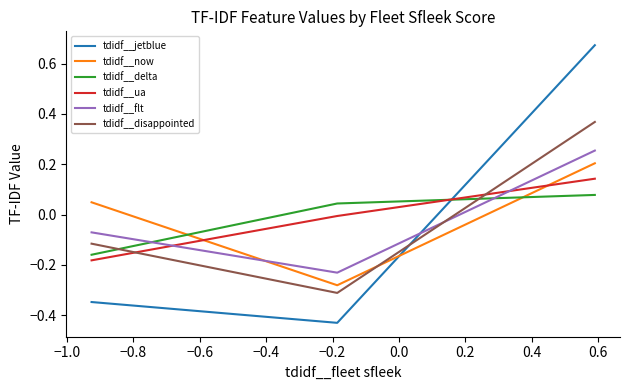

Which series has the largest range (max minus min)?

tdidf__jetblue